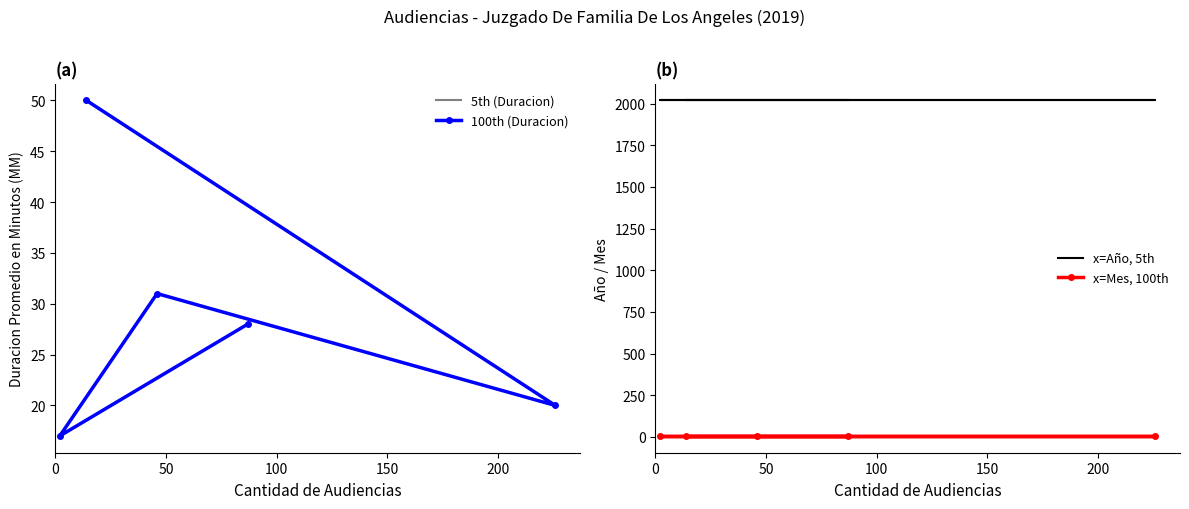

True or false: x=Mes, 100th and 5th (Duracion) cross at least once.

False